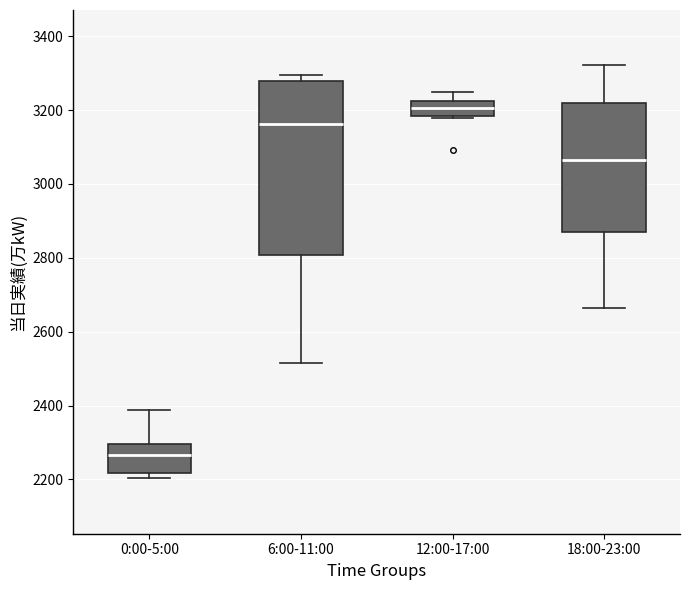

Reading left to right, read every box against the y-axis: the position of its median line, the range the box covers, and the ends of its whiskers. The values are not printed on the chart, so give them approximately, as read against the axis.

0:00-5:00: median 2260, box 2220 to 2300, whiskers 2200 to 2380
6:00-11:00: median 3160, box 2800 to 3280, whiskers 2520 to 3300
12:00-17:00: median 3200, box 3180 to 3220, whiskers 3180 to 3240
18:00-23:00: median 3060, box 2880 to 3220, whiskers 2660 to 3320